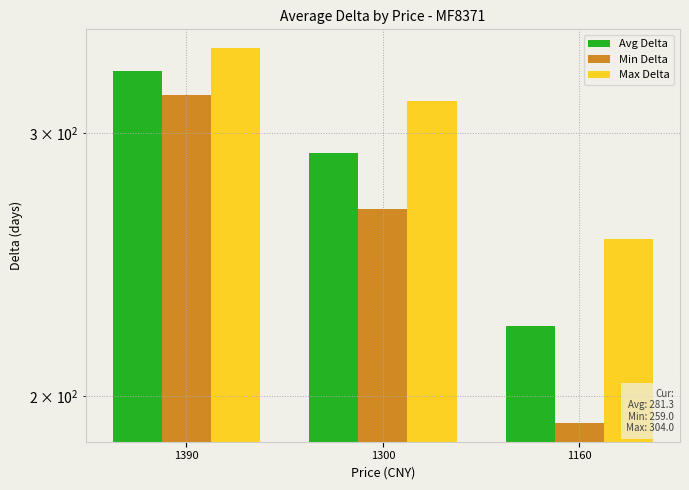

The value of Min Delta at 1300 is 399.8. True or false?

False